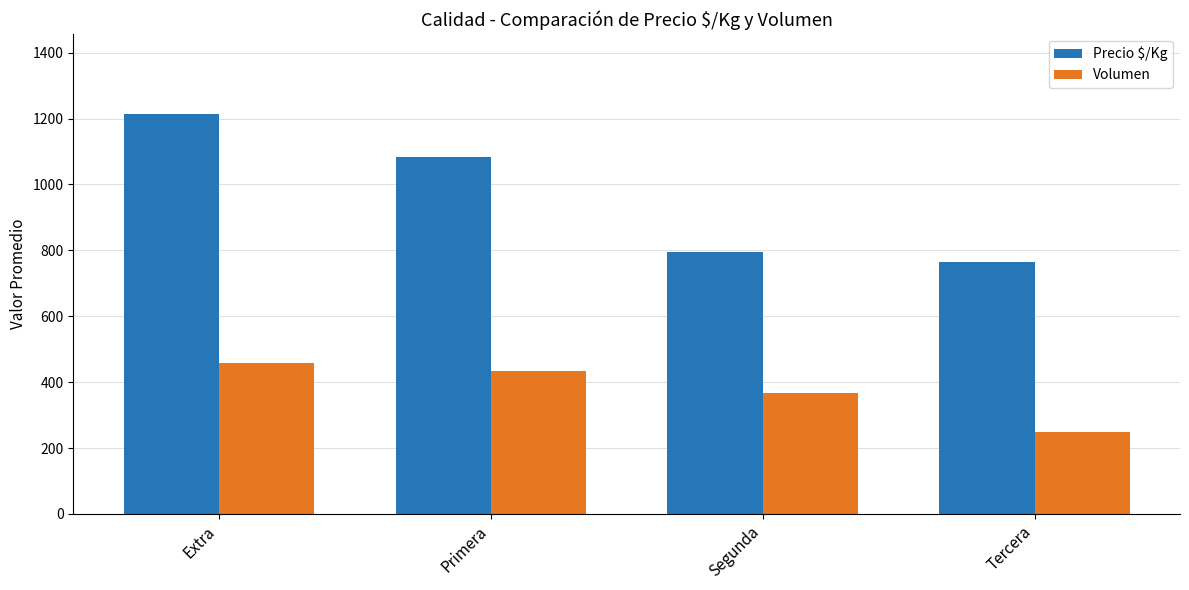

What is the highest value of the Precio $/Kg series?

1214